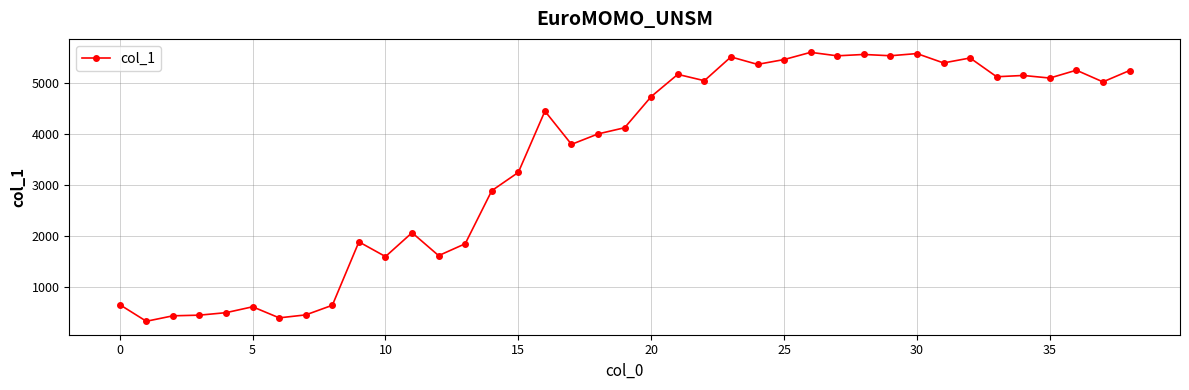

What is the value of the 23rd point from the left?

5051.7